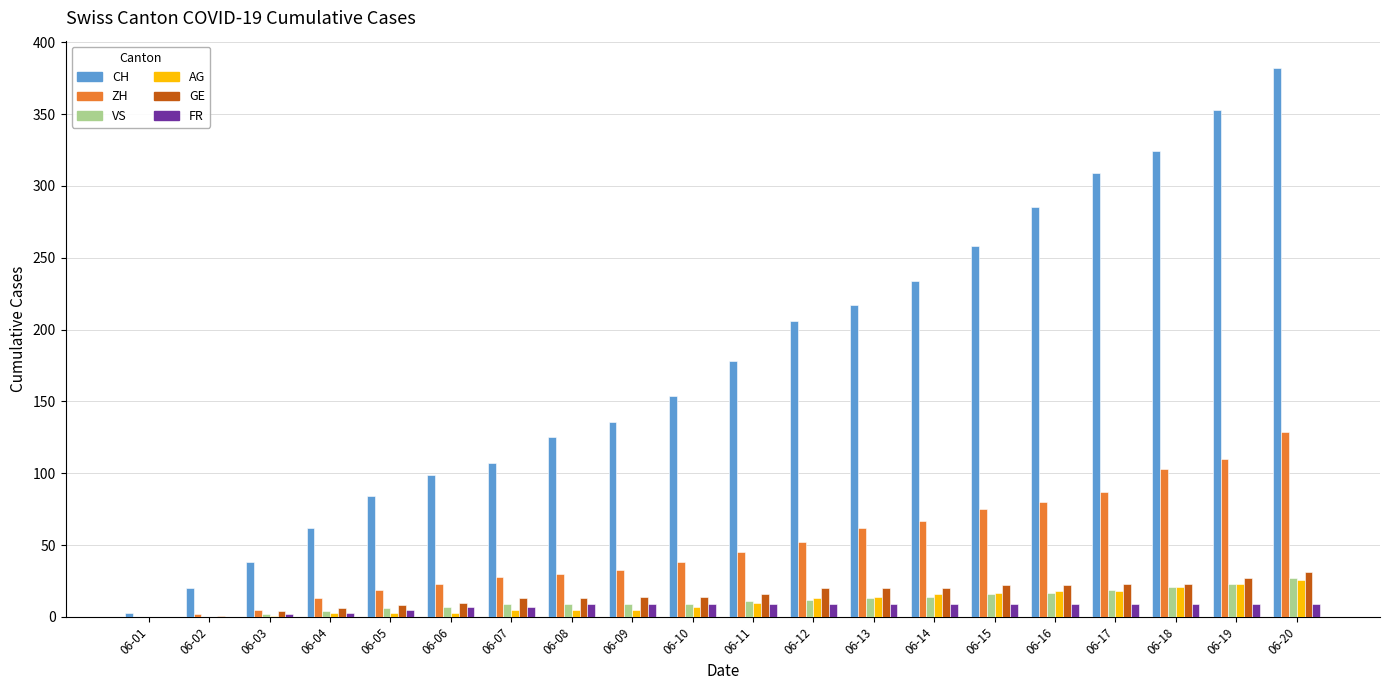

What is the maximum value for ZH?

129